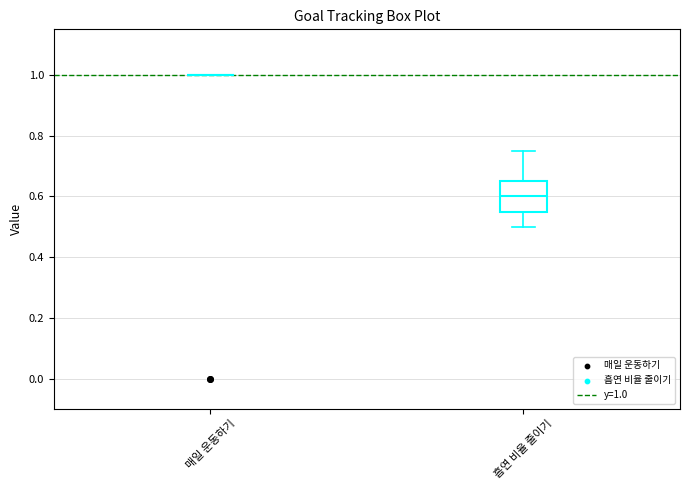

Reading left to right, transcribe this box plot: for each box, give where its median line is, the range the box spans, and where its two whiskers end, as read against the y-axis. The values are not printed on the chart, so give them approximately, as read against the axis.

매일 운동하기: box collapsed to a line at 1.00, whiskers 1.00 to 1.00
흡연 비율 줄이기: median 0.60, box 0.56 to 0.66, whiskers 0.50 to 0.76